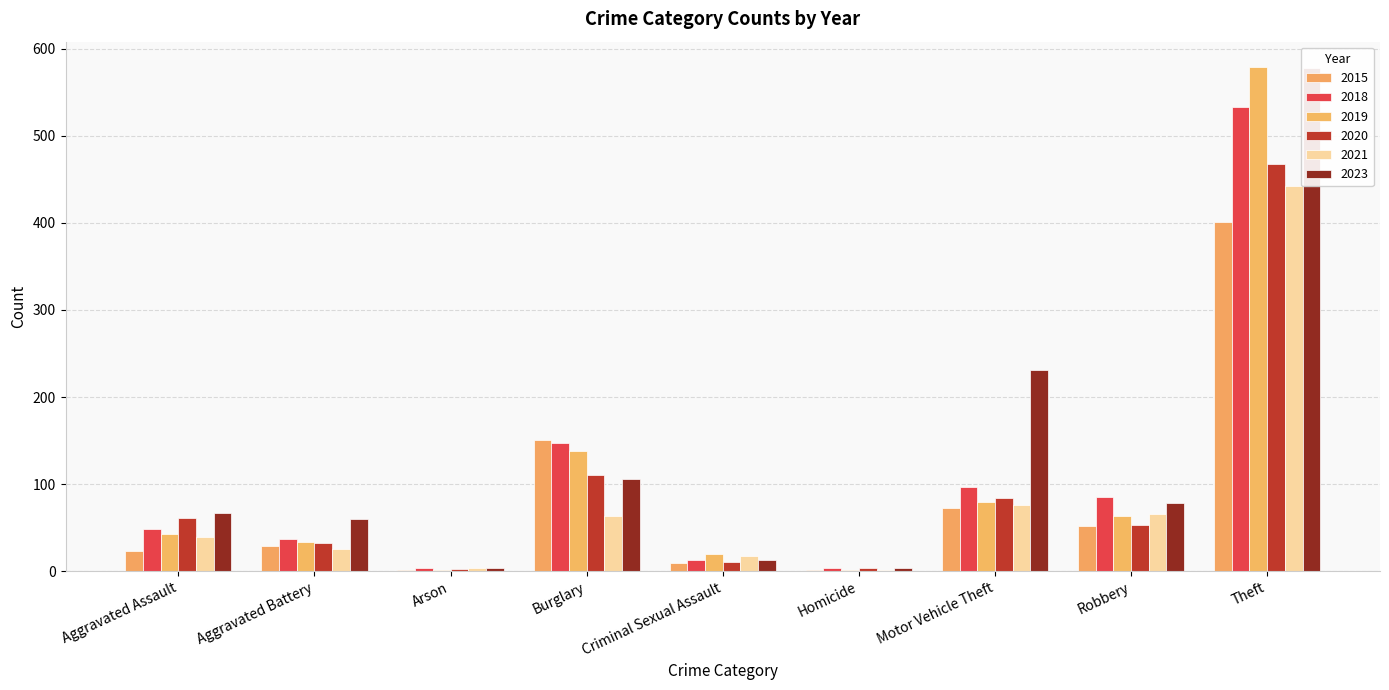

Rank the categories by 2019 value from lowest to highest.

Homicide, Arson, Criminal Sexual Assault, Aggravated Battery, Aggravated Assault, Robbery, Motor Vehicle Theft, Burglary, Theft